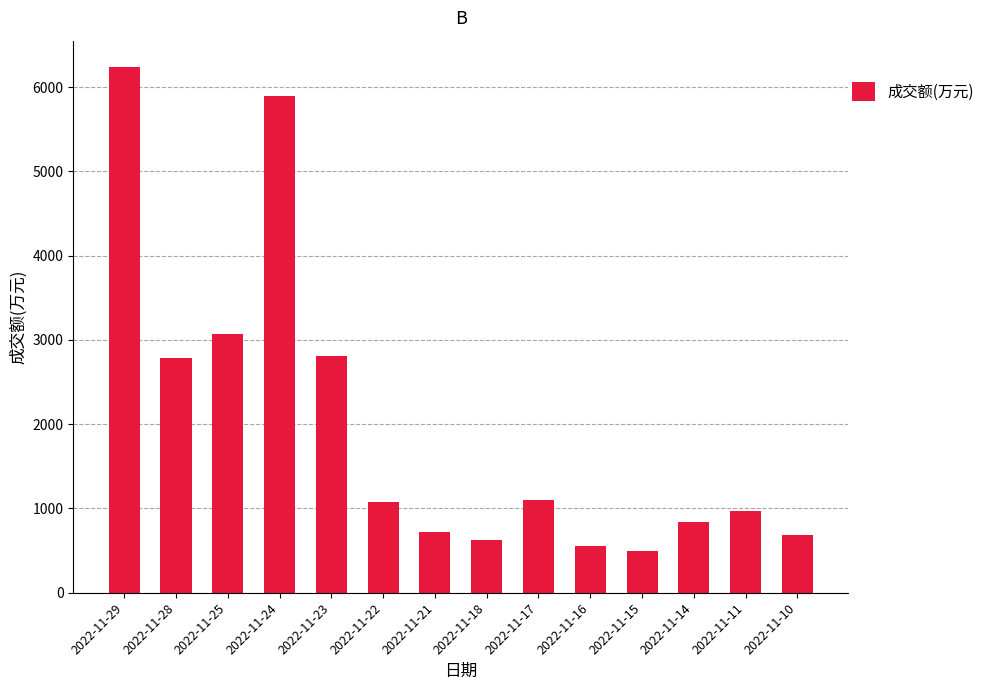

The value at 2022-11-15 is 498. True or false?

True